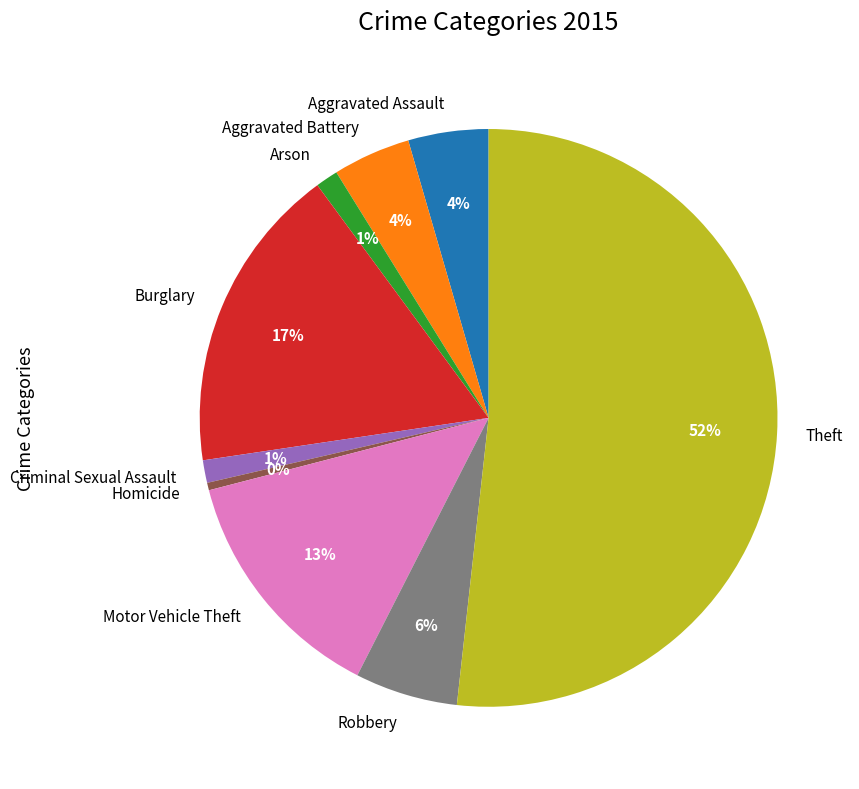

How many slices are in this pie chart?

9